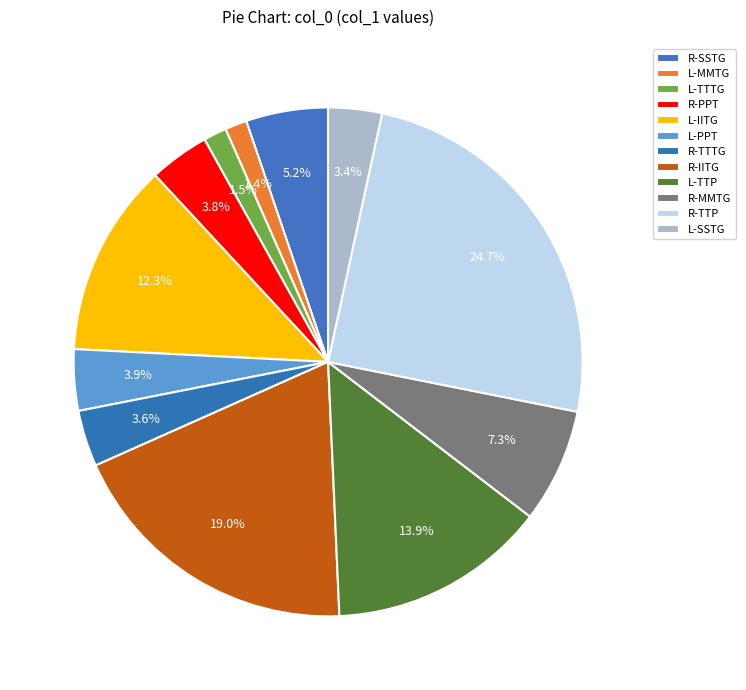

Count the number of slices in the pie.

12